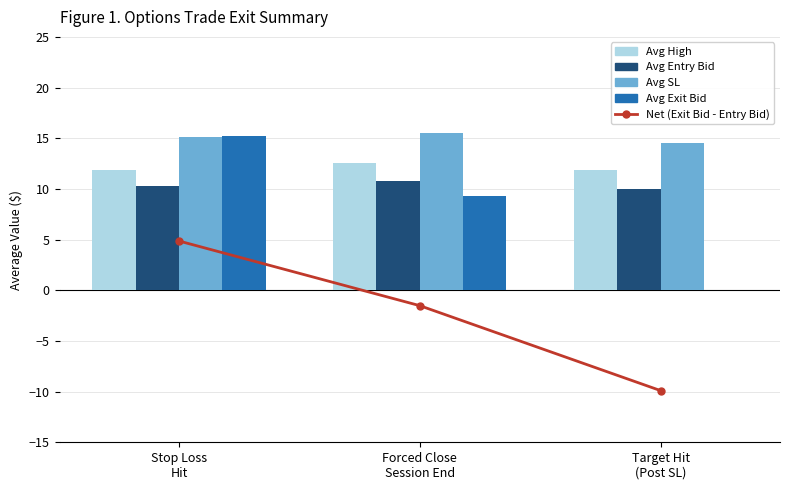

What is the label of the 3rd bar from the left?

Target Hit
(Post SL)